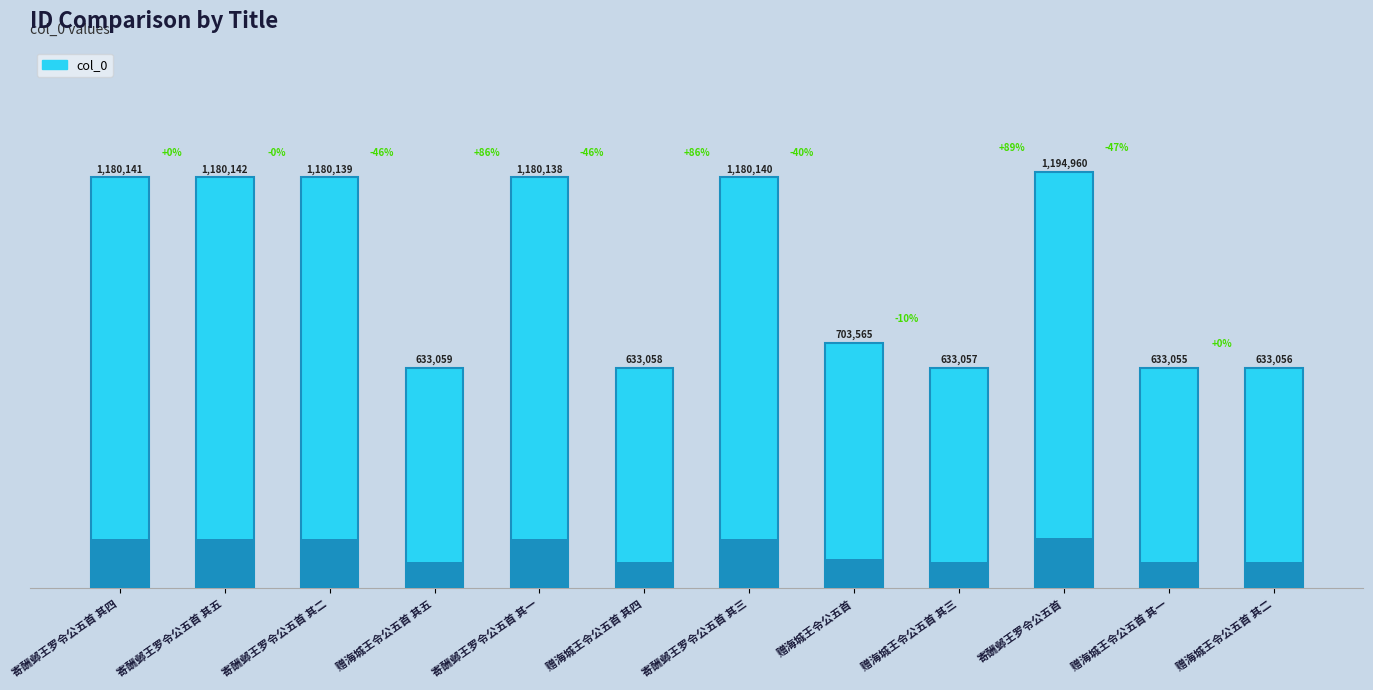

Approximately how many times larger is the value at 寄酬邺王罗令公五首 其五 compared to 赠海城王令公五首 其四?

1.9